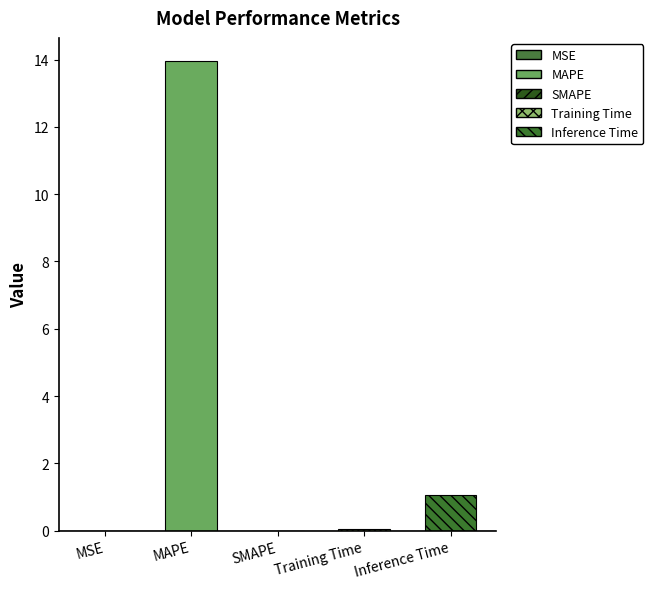

Rank the categories by value from lowest to highest.

SMAPE, MSE, Training Time, Inference Time, MAPE